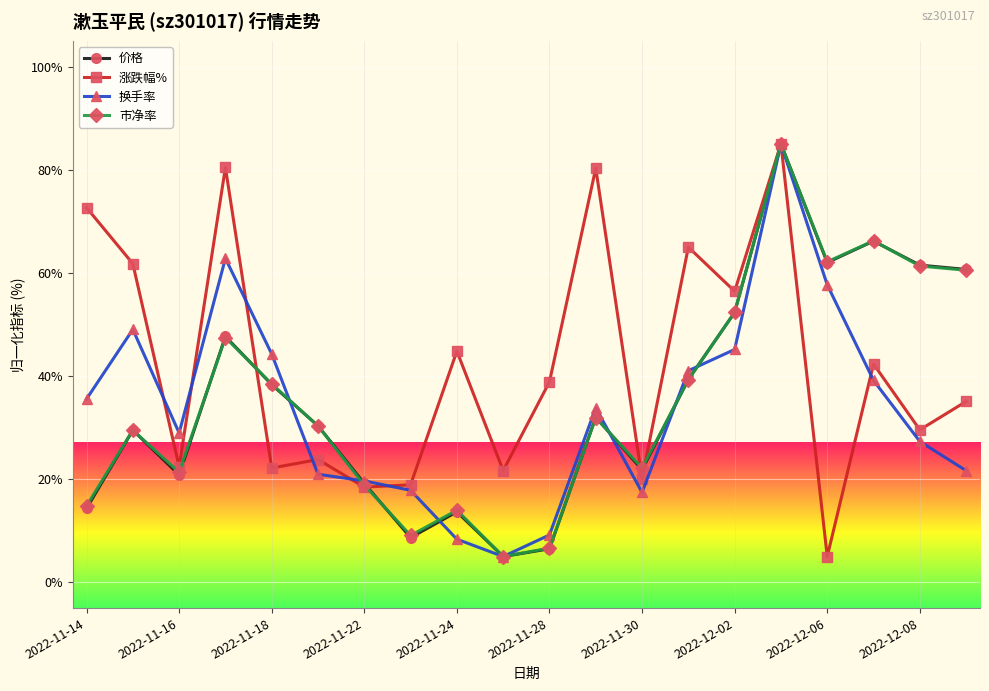

In 市净率, how many points are higher than both neighbors (excluding endpoints)?

6